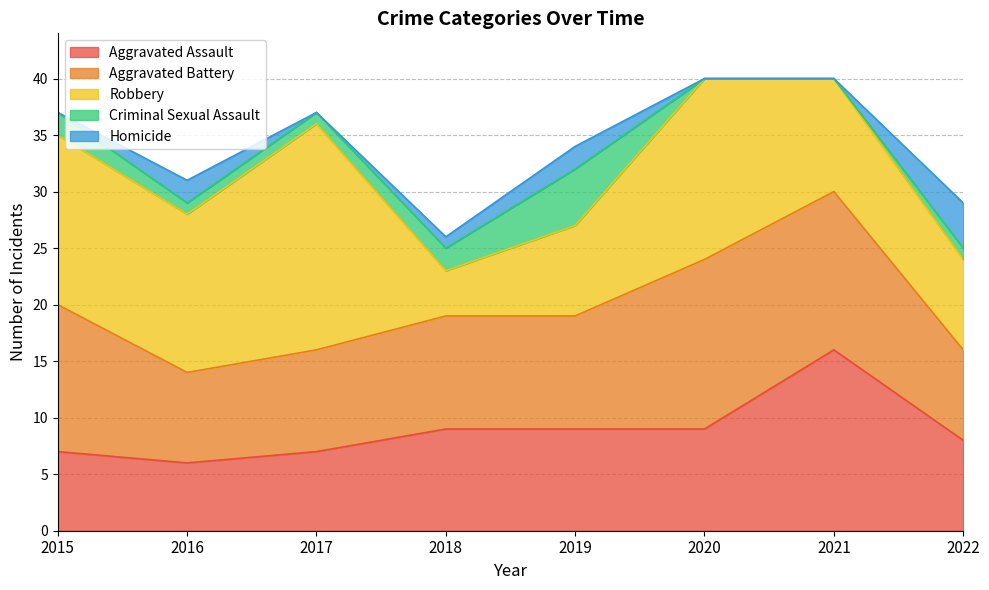

True or false: Robbery and Homicide intersect in this chart.

False